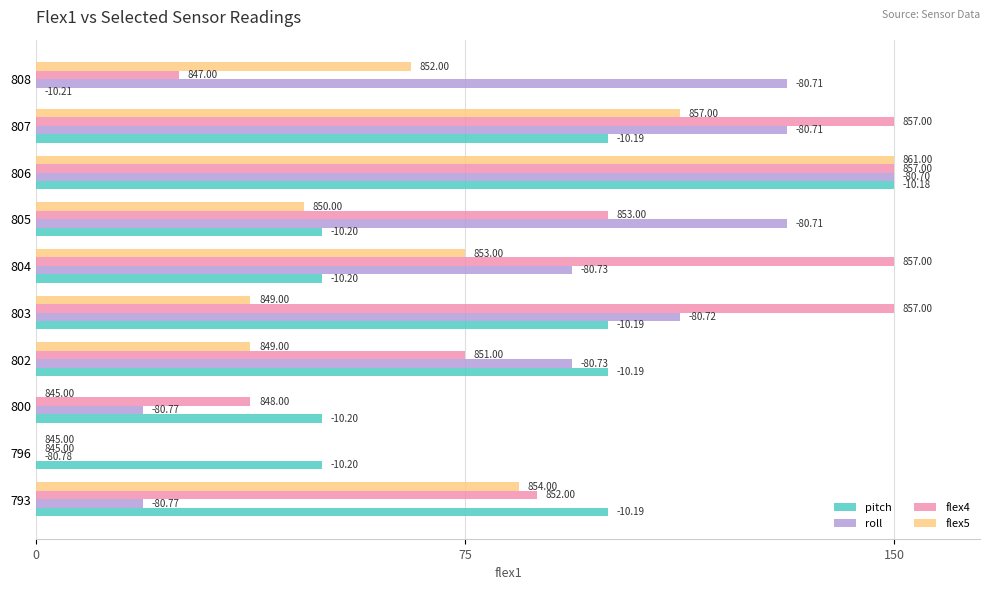

What are all the series names shown in the legend?

pitch, roll, flex4, flex5